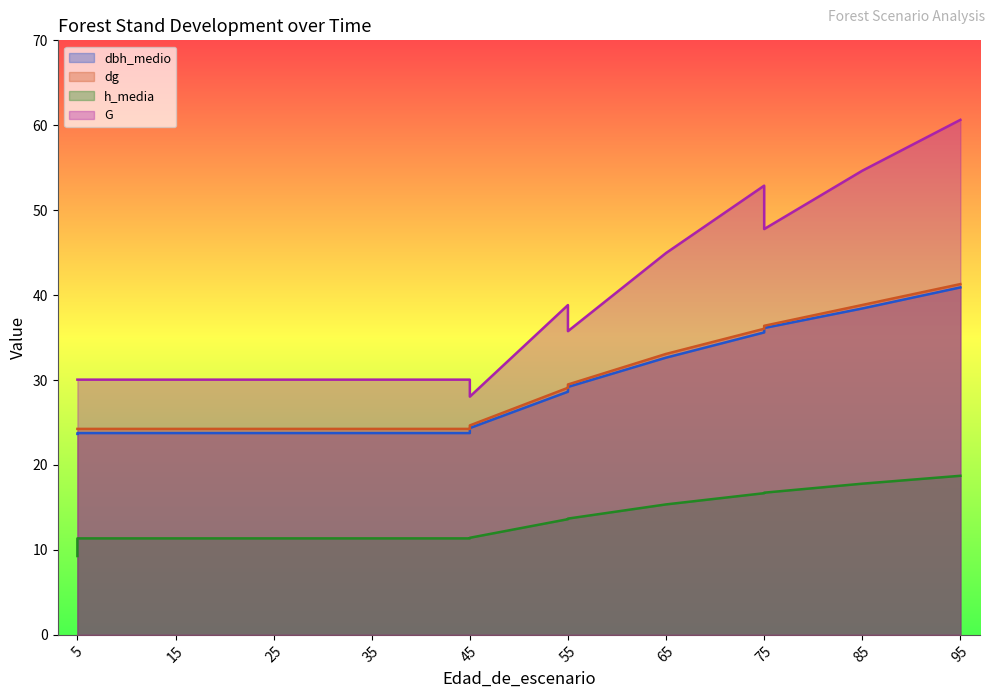

What are all the series names shown in the legend?

dbh_medio, dg, h_media, G